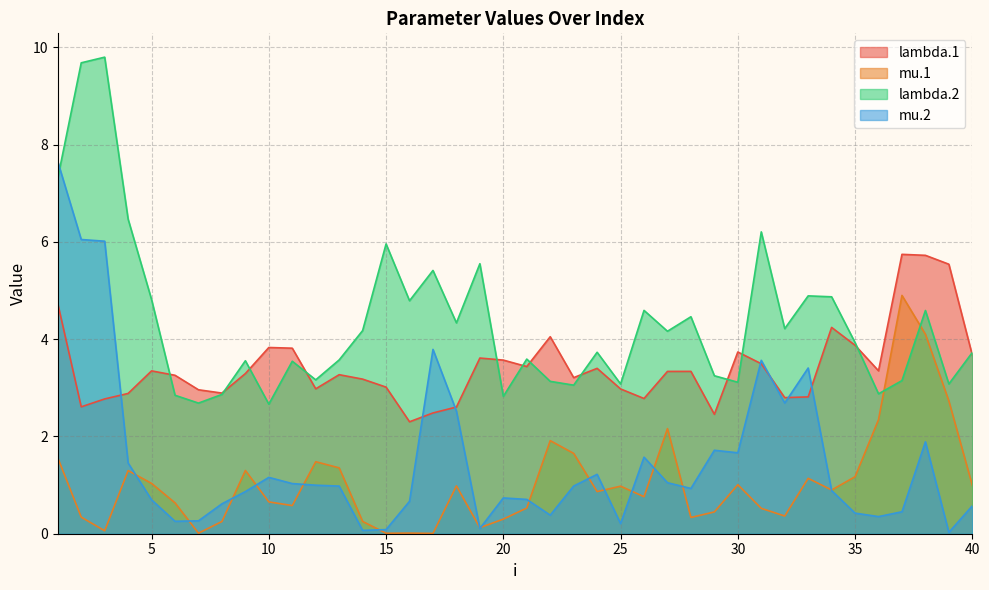

What is the sum of all mu.2 values?

60.7